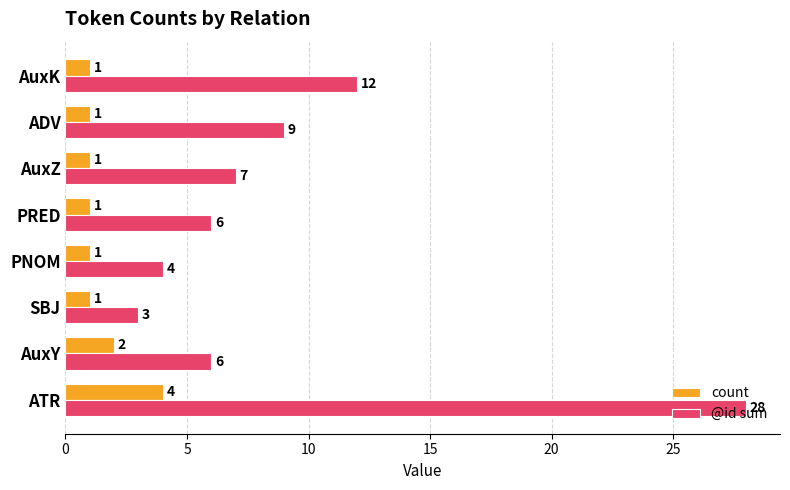

Which series has the widest spread of values?

@id sum